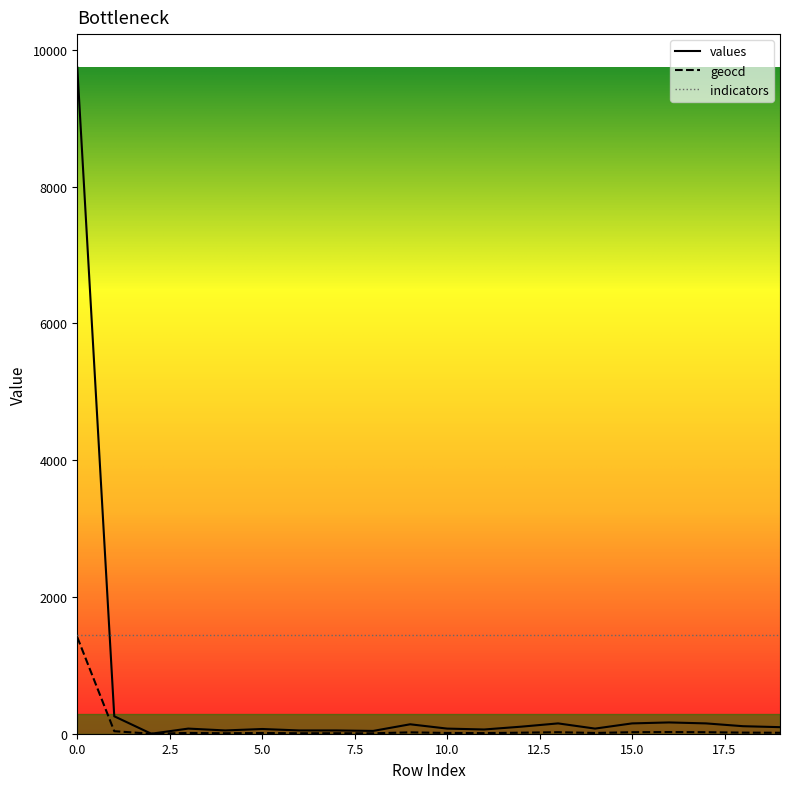

Which series has the widest spread of values?

values